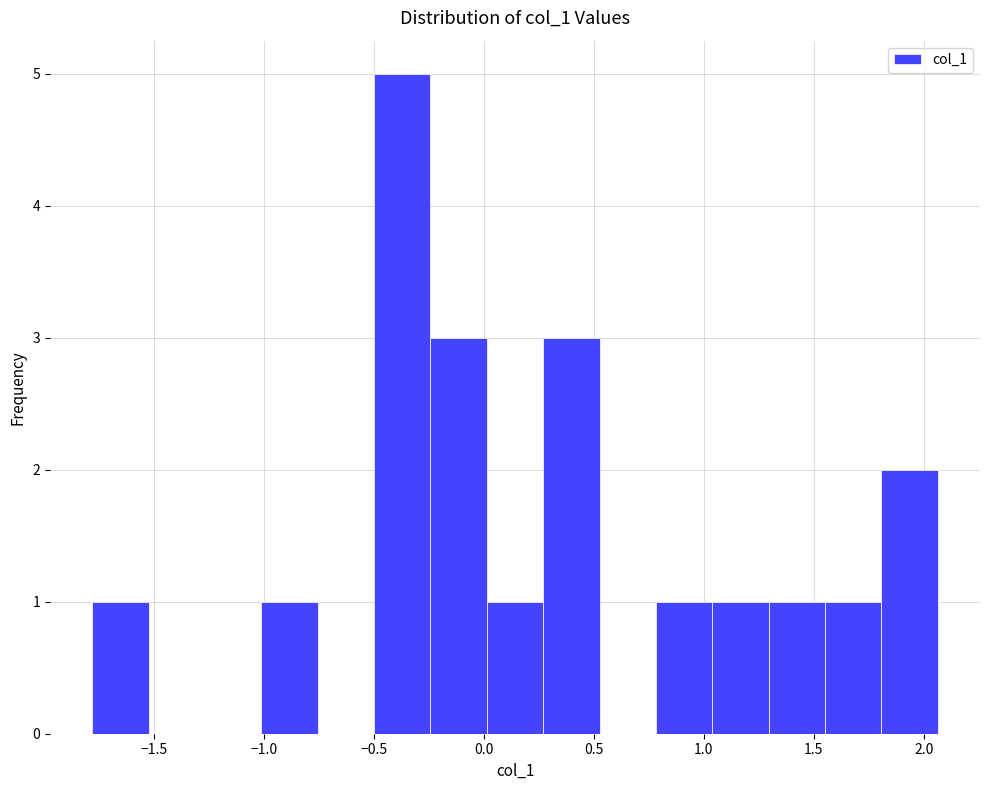

How tall is the bar that spans 0.25 to 0.55 on the x-axis? Neither the bar edges nor the heights are printed on the chart, so give them approximately, as read against the axes.

3